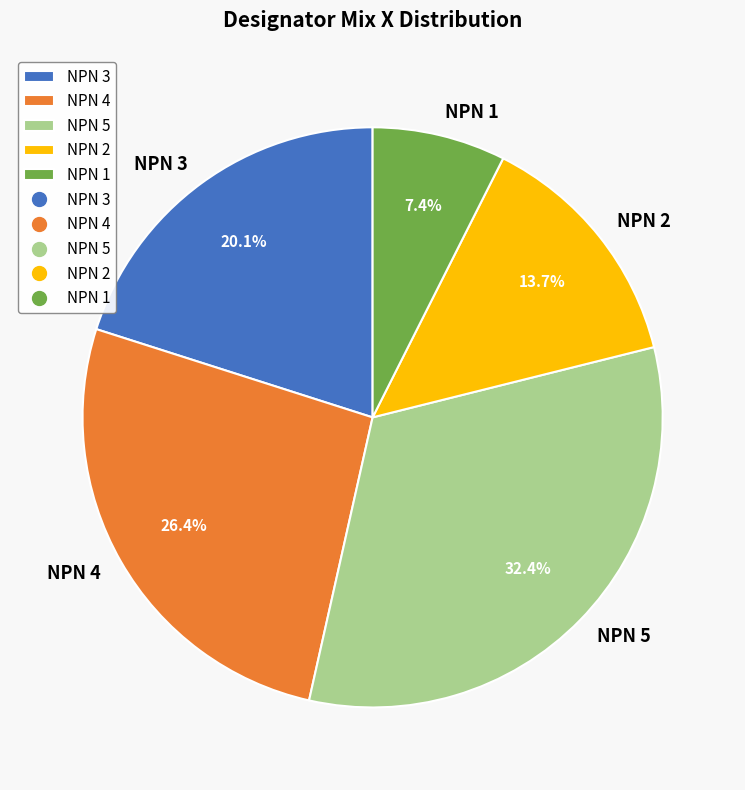

To the nearest percent, what is the average slice percentage?

20%